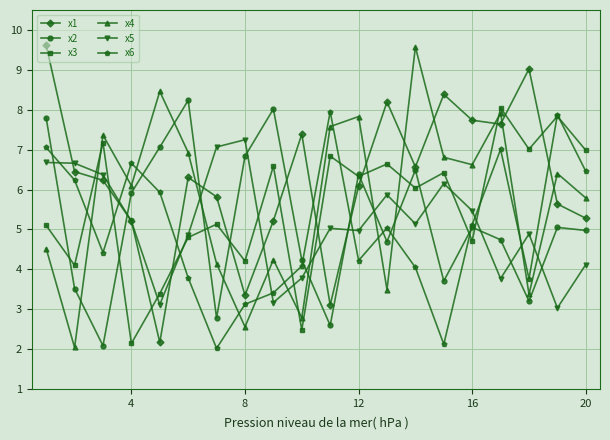

Is this an area chart (filled region under the line)?

No